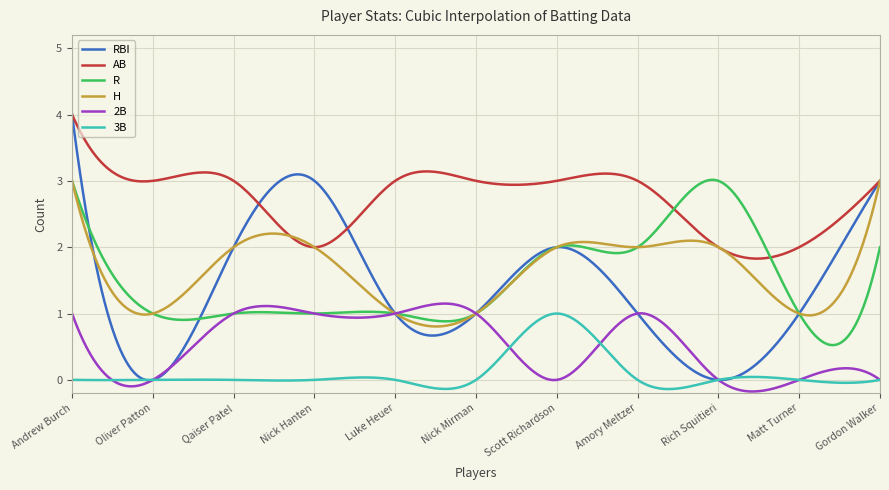

What is the sum of all RBI values?

408.4